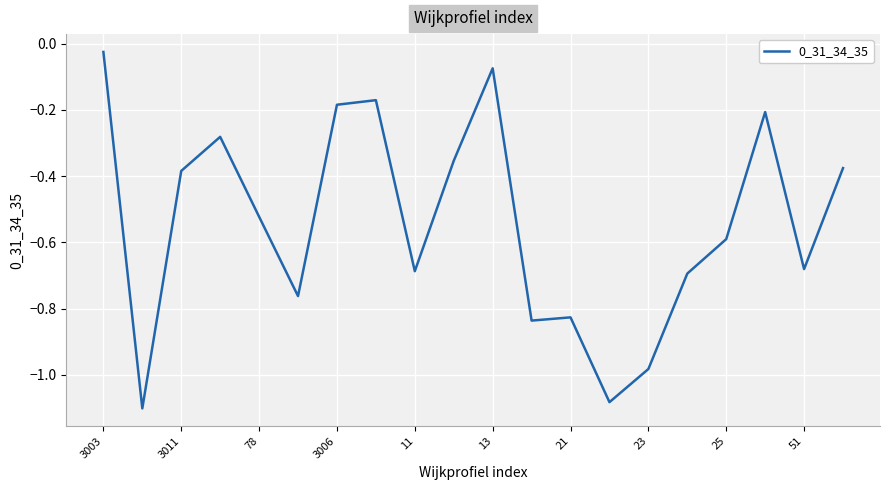

Is this an area chart (filled region under the line)?

No